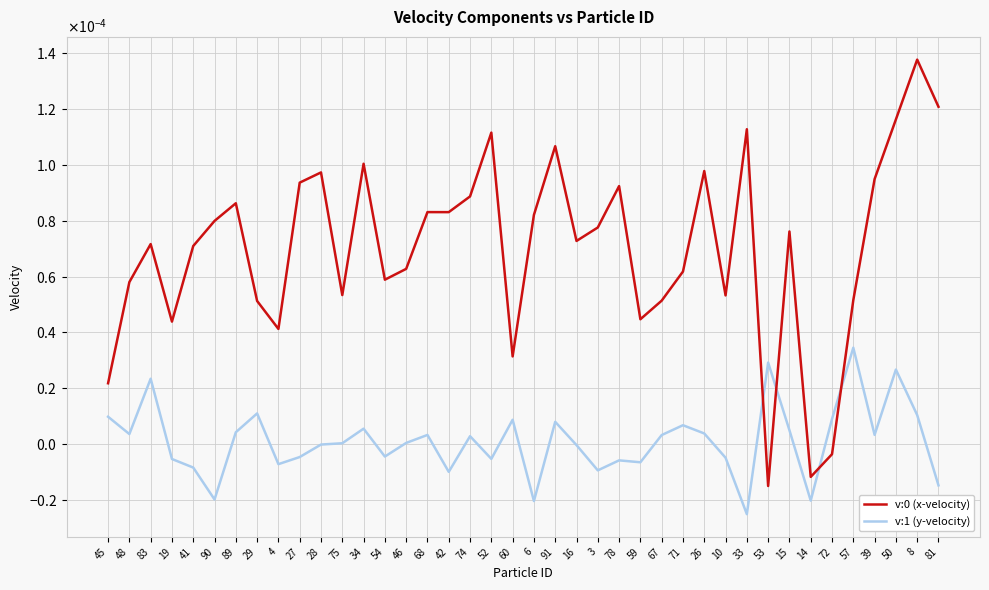

At which category does v:1 (y-velocity) reach its first local peak?

83